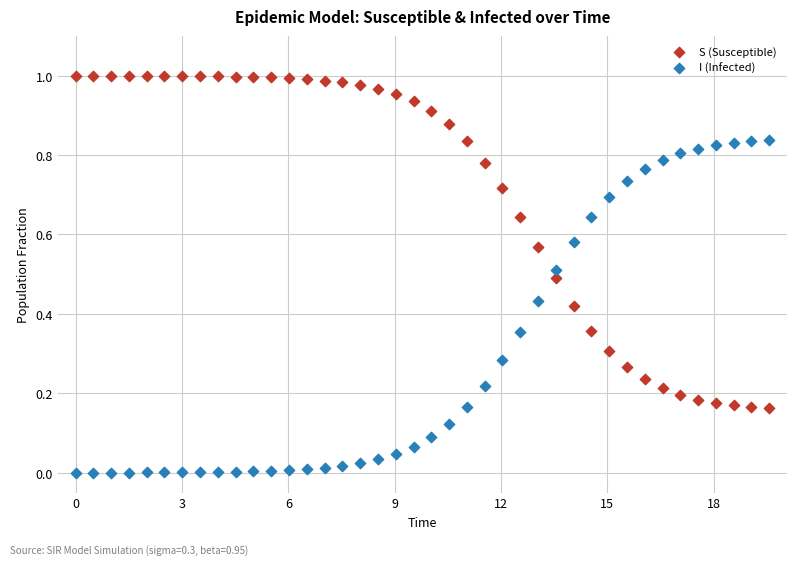

What are all the series names shown in the legend?

S (Susceptible), I (Infected)